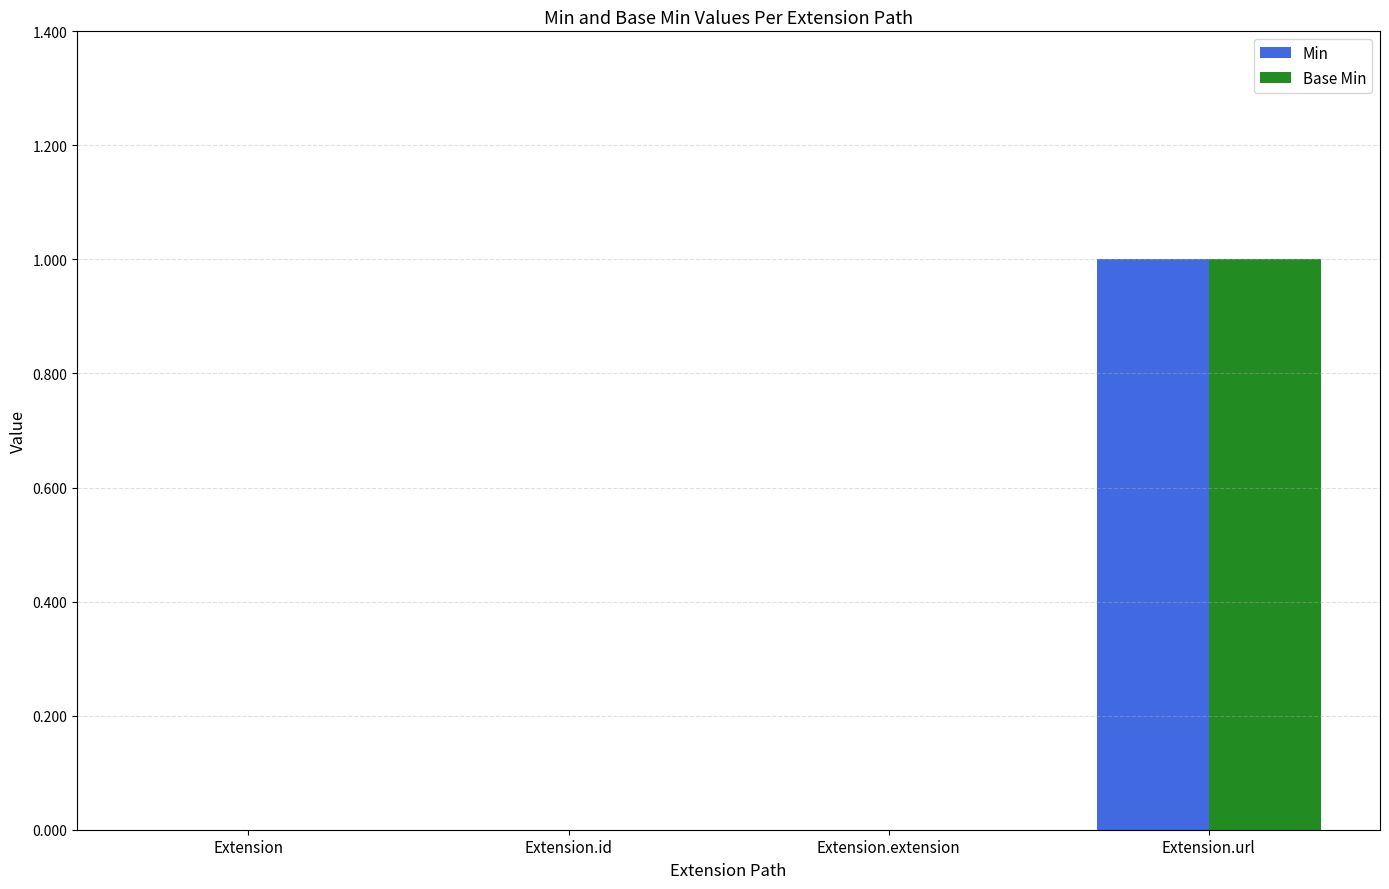

Is the value of Base Min at Extension.url greater than the value of Min at Extension?

Yes